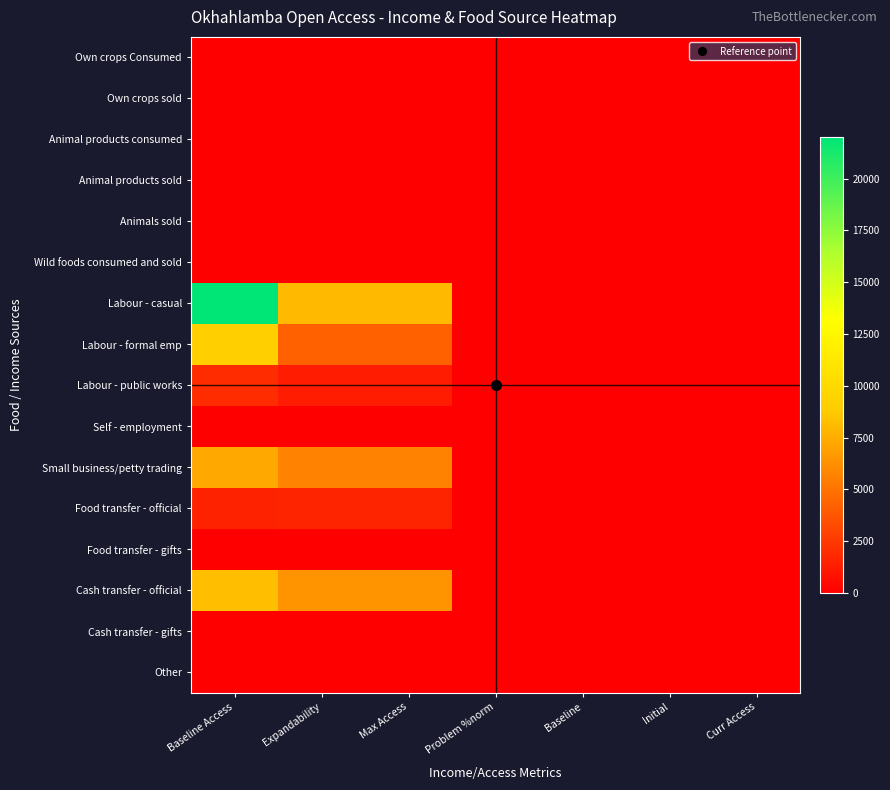

Rank the series at Problem %norm from lowest to highest value.

Labour - casual, Labour - formal emp, Labour - public works, Small business/petty trading, Food transfer - official, Cash transfer - official, Own crops Consumed, Own crops sold, Animal products consumed, Animal products sold, Animals sold, Wild foods consumed and sold, Self - employment, Food transfer - gifts, Cash transfer - gifts, Other